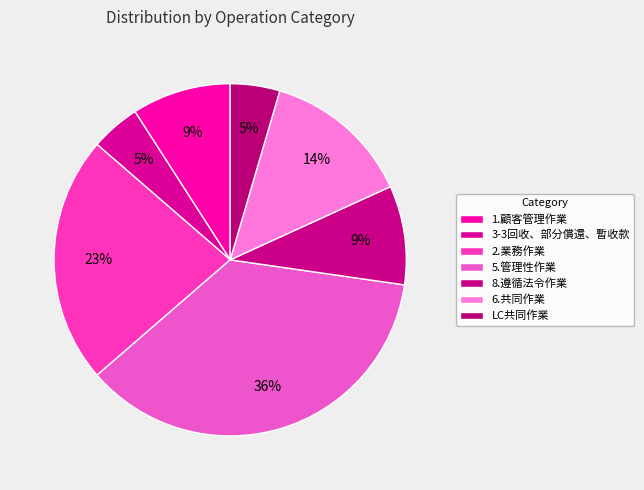

Count the number of slices in the pie.

7